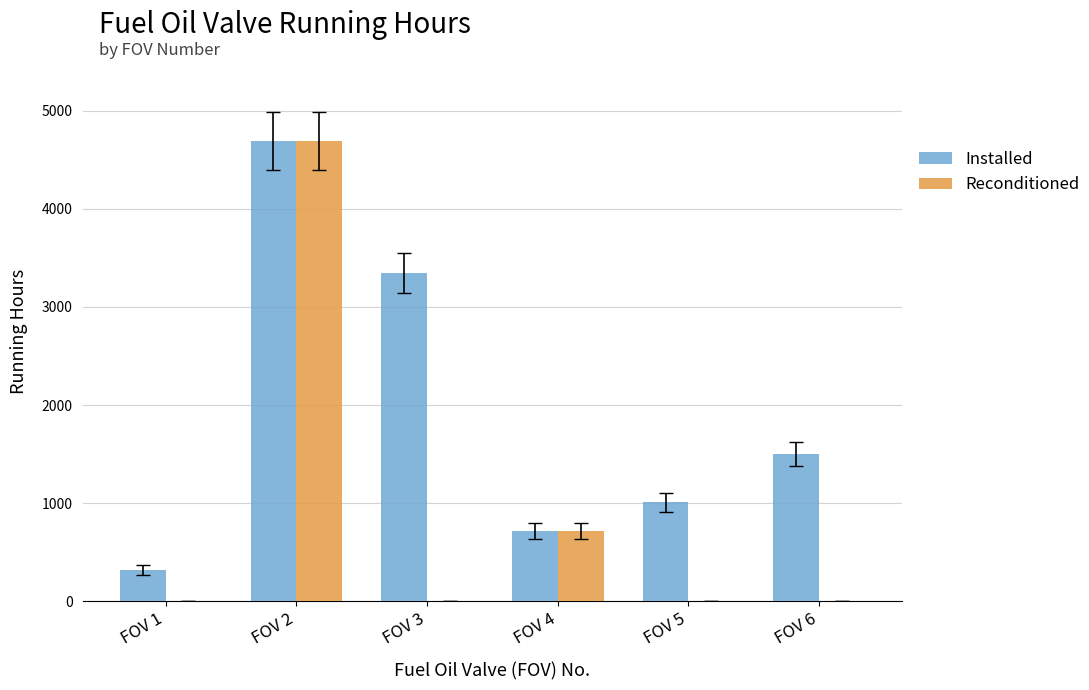

Which series changed the most between FOV 1 and FOV 3?

Installed